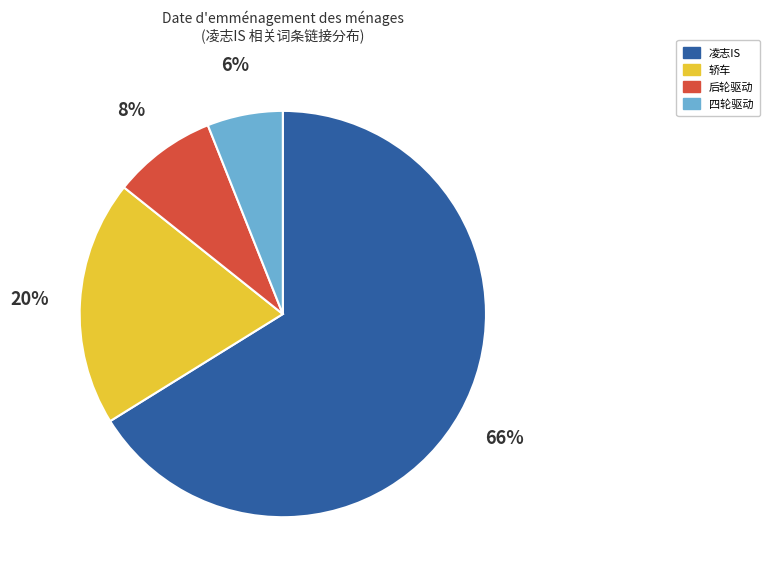

To the nearest percent, what is the average slice percentage?

25%